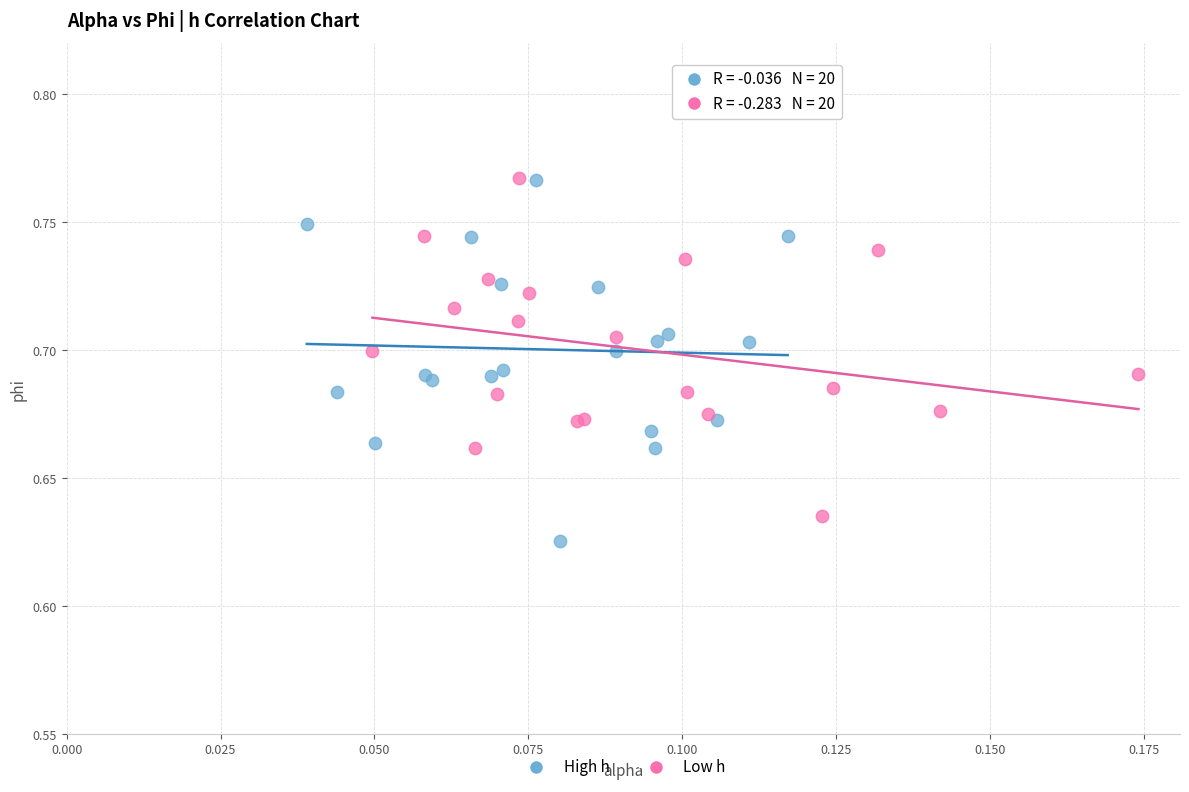

What are all the series names shown in the legend?

High h, Low h